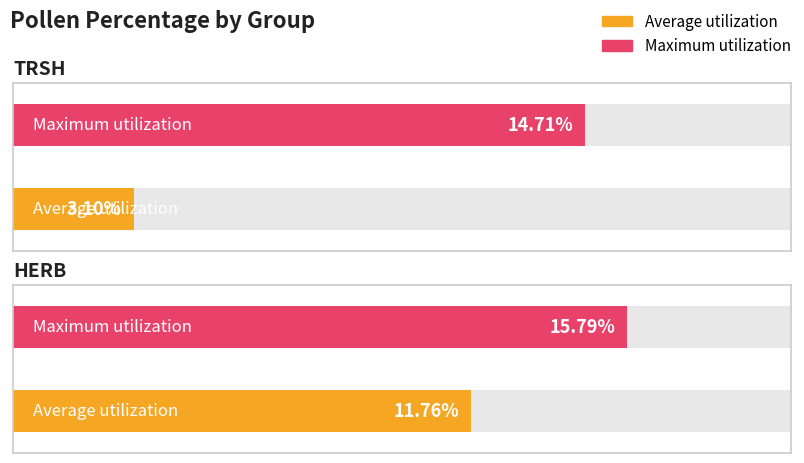

Which category has the lowest value in the Maximum utilization series?

TRSH